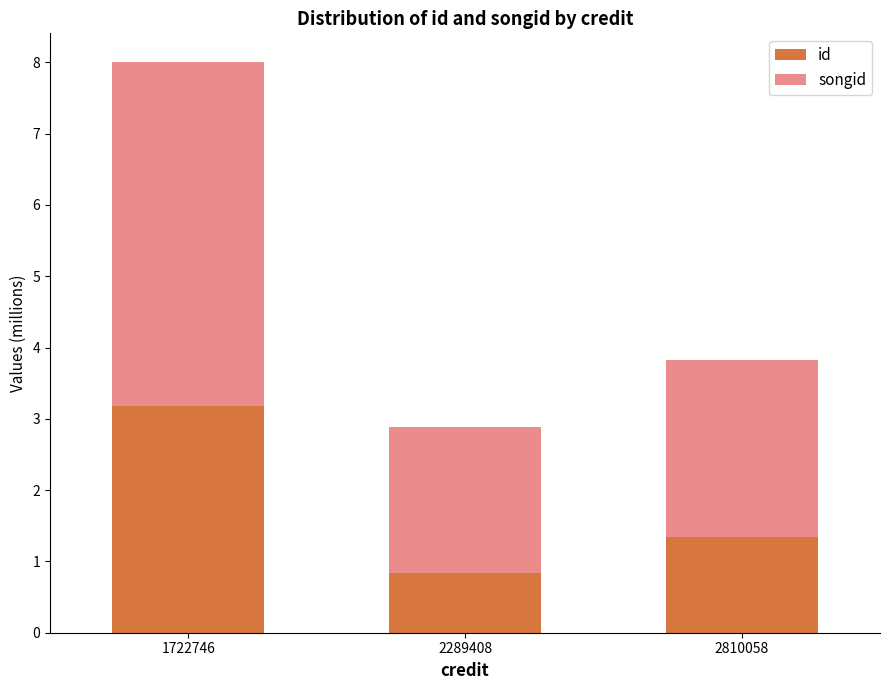

What is the minimum value for id?

0.8